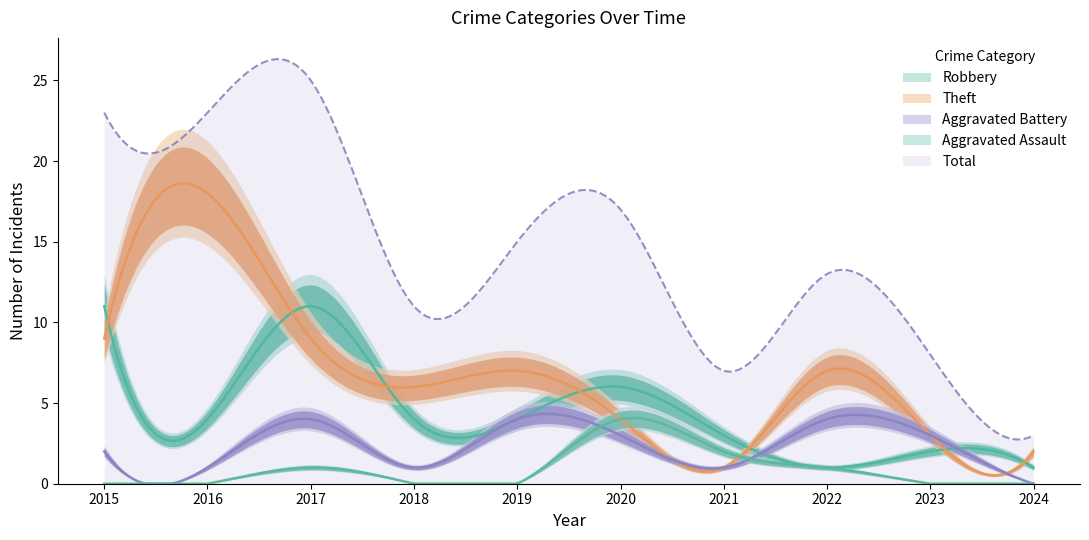

What is the difference between the Total values at 2024 and 2021?

4